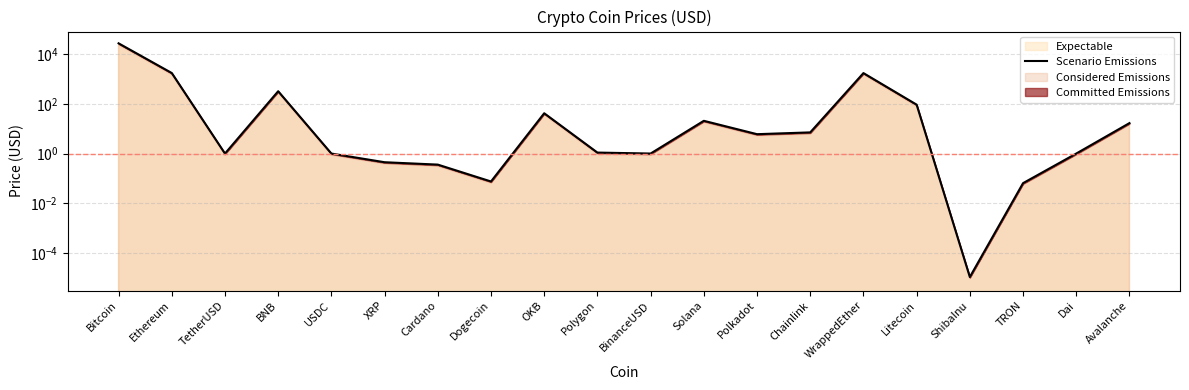

At which category does the data reach its first local valley?

TetherUSD